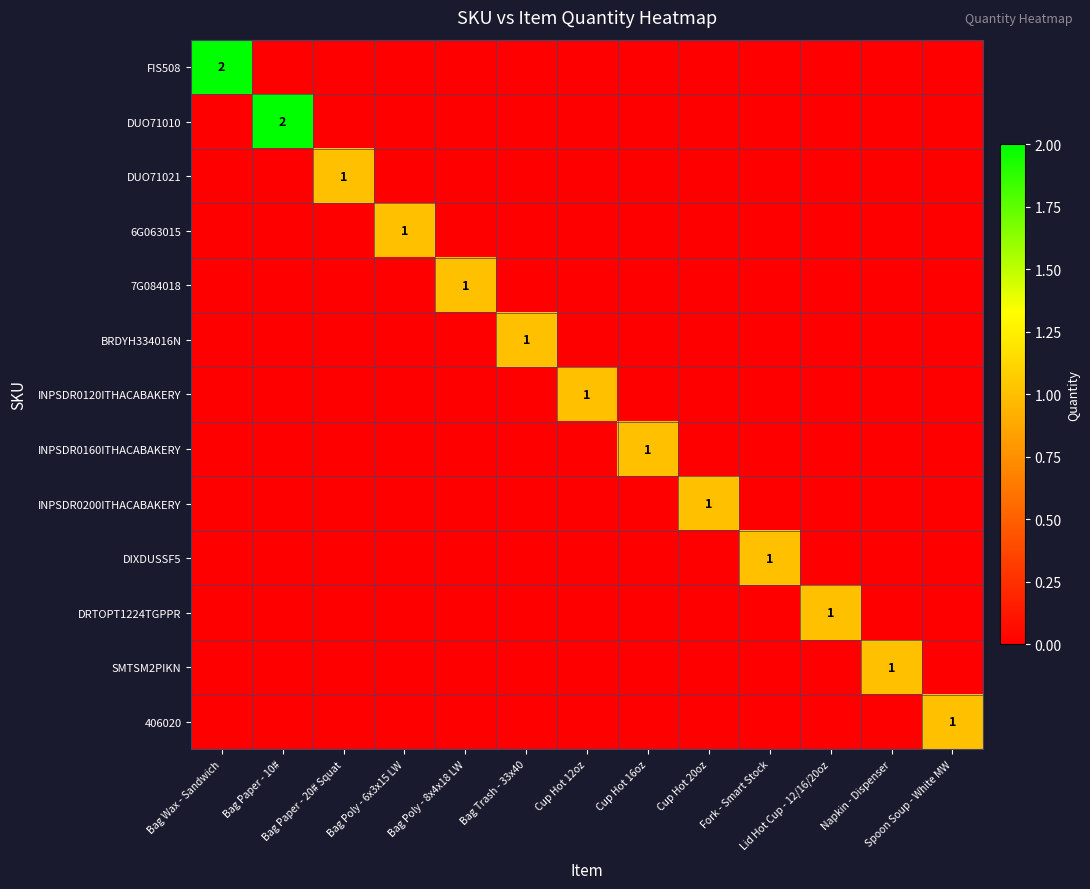

At Bag Poly - 8x4x18 LW, list the series in order from largest to smallest.

7G084018, FIS508, DUO71010, DUO71021, 6G063015, BRDYH334016N, INPSDR0120ITHACABAKERY, INPSDR0160ITHACABAKERY, INPSDR0200ITHACABAKERY, DIXDUSSF5, DRTOPT1224TGPPR, SMTSM2PIKN, 406020